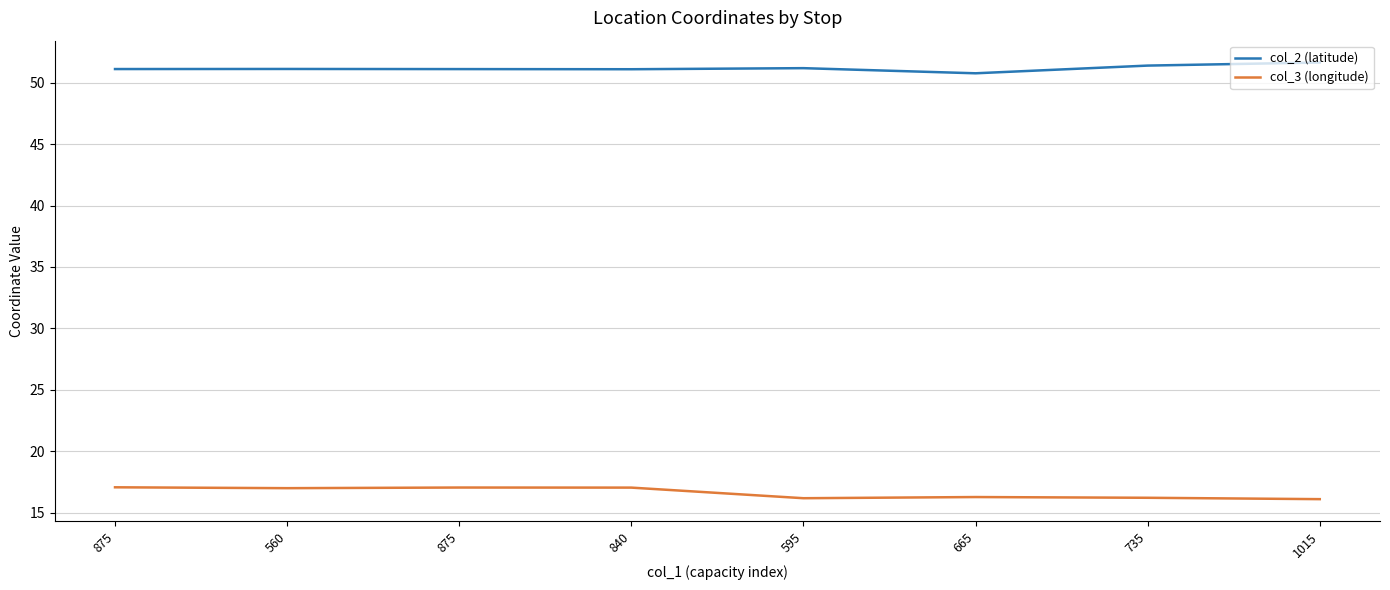

What are all the series names shown in the legend?

col_2 (latitude), col_3 (longitude)